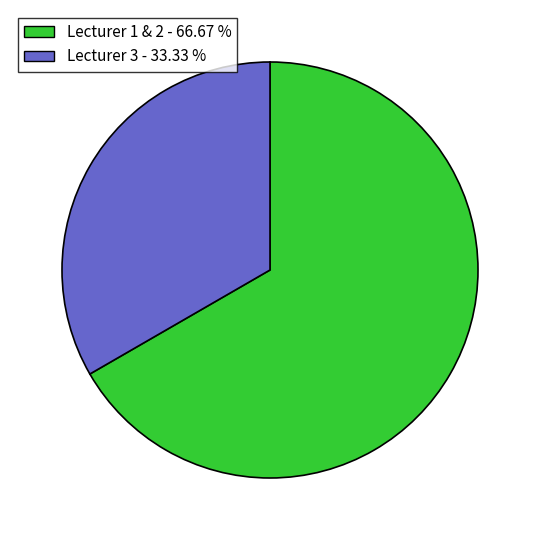

Is there any slice that represents more than half of the pie?

Yes